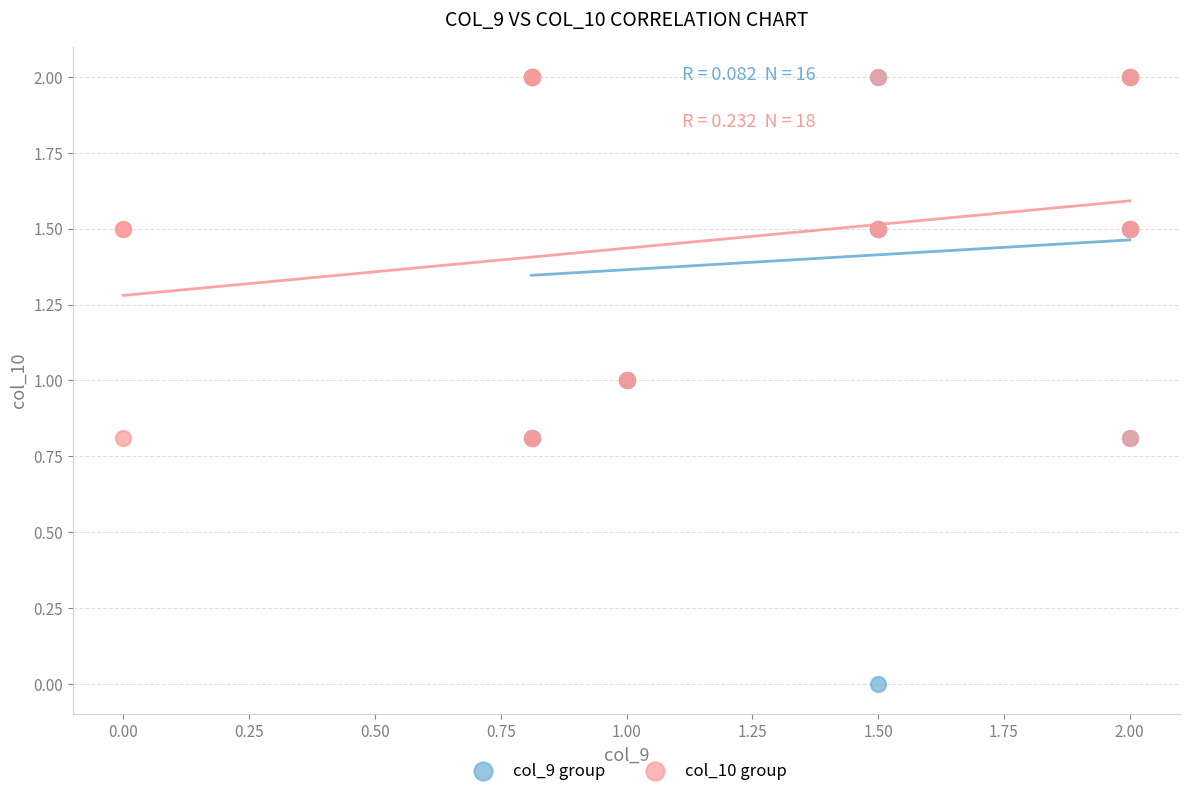

Which series reaches the minimum Y coordinate?

col_9 group